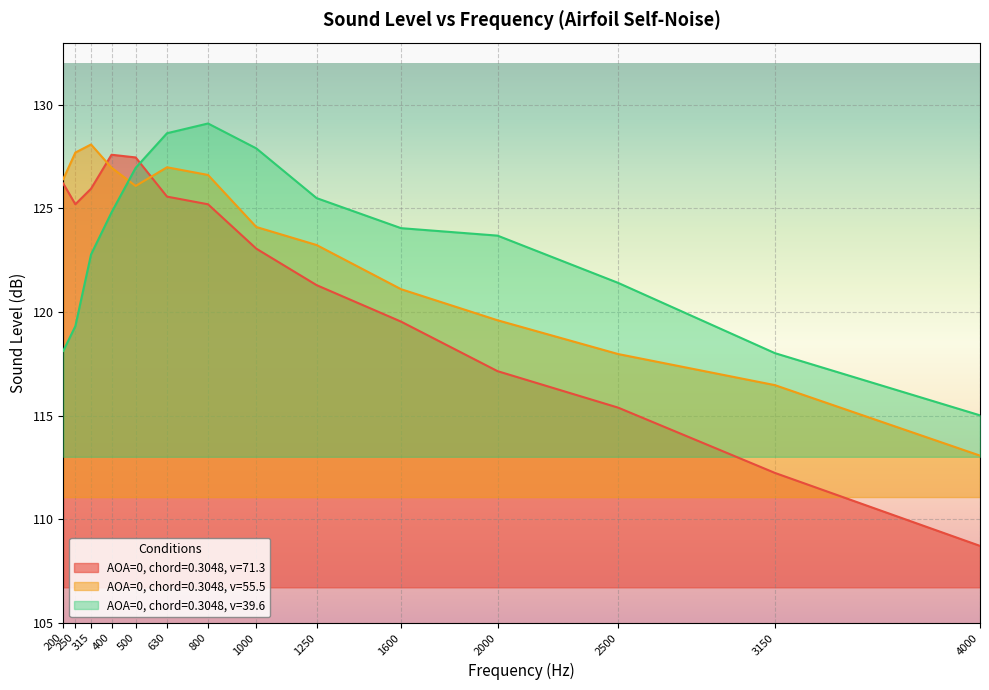

What is the spread (max minus min) of values at 3150?

5.8